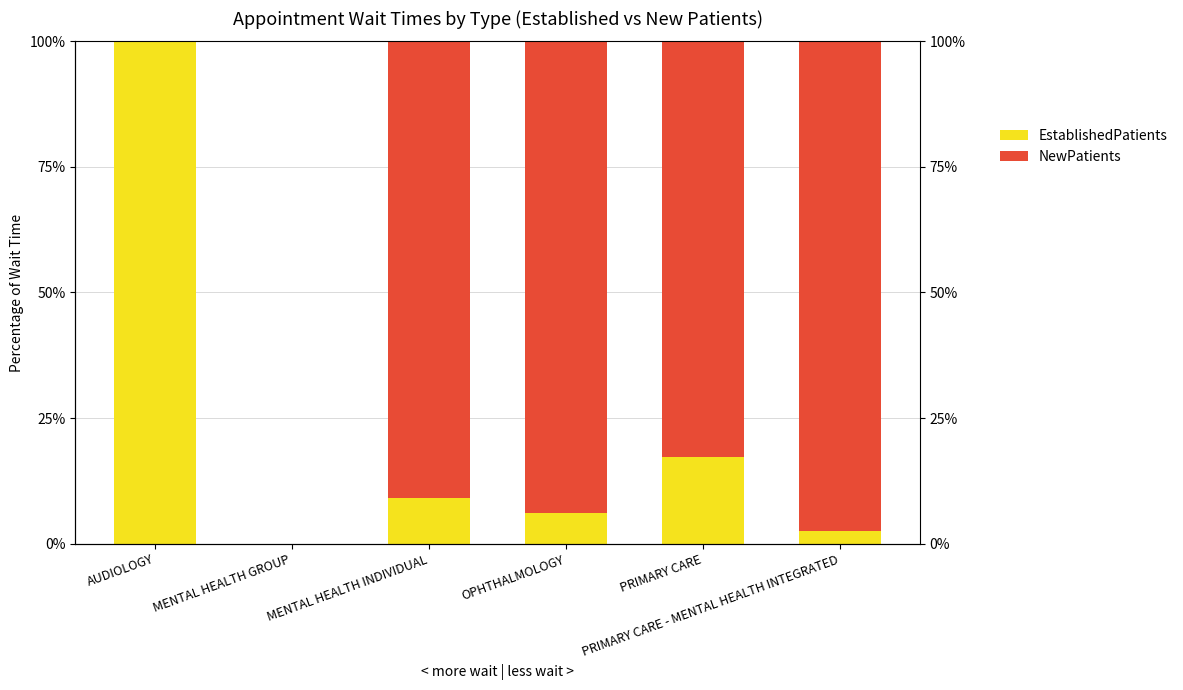

Rank the series by their maximum value, from lowest to highest.

NewPatients, EstablishedPatients